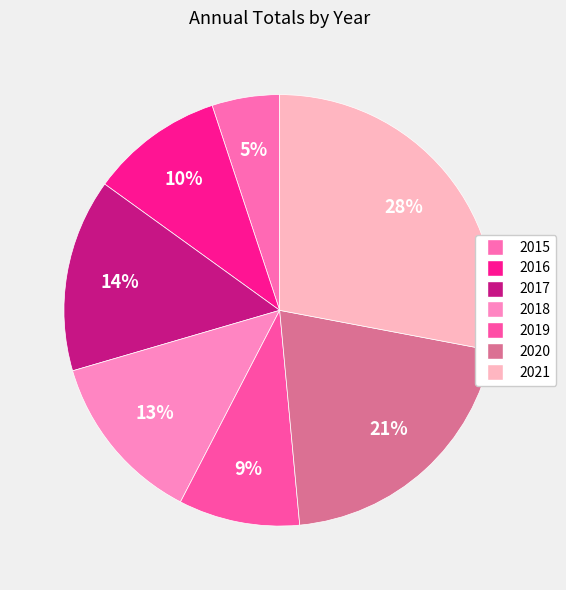

What is the total percentage of 2016 and 2019?

19.1%